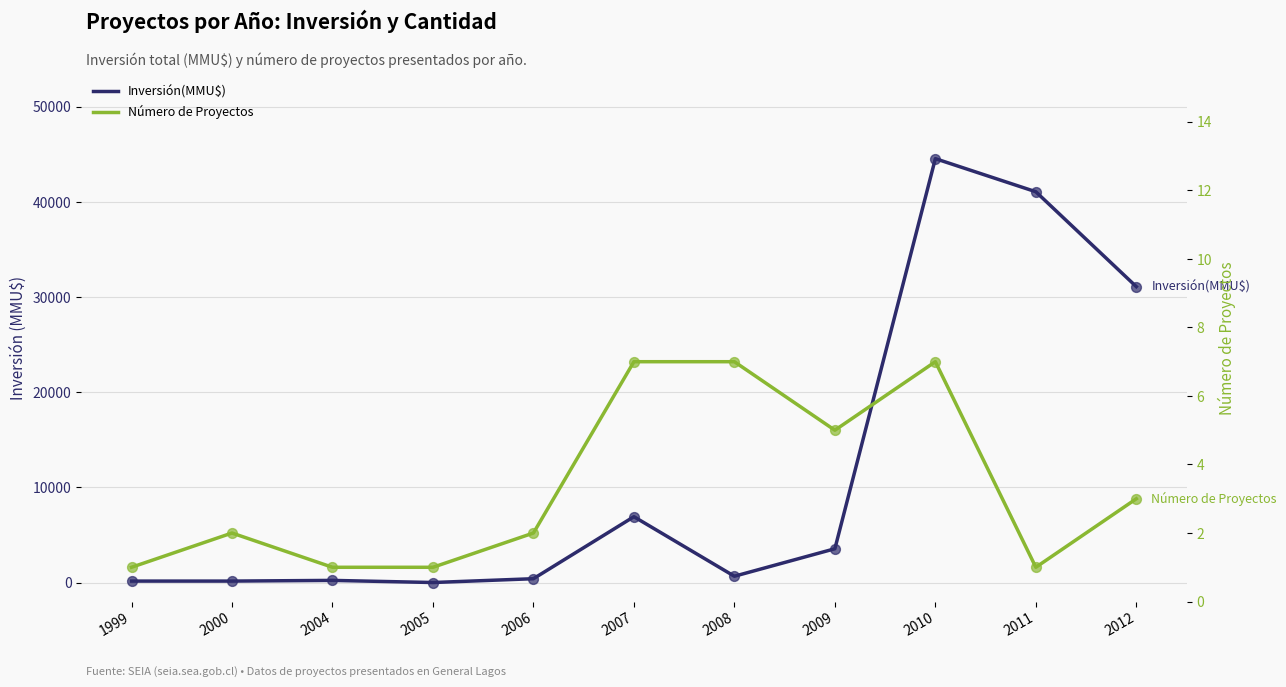

What are all the series names shown in the legend?

Inversión(MMU$), Número de Proyectos